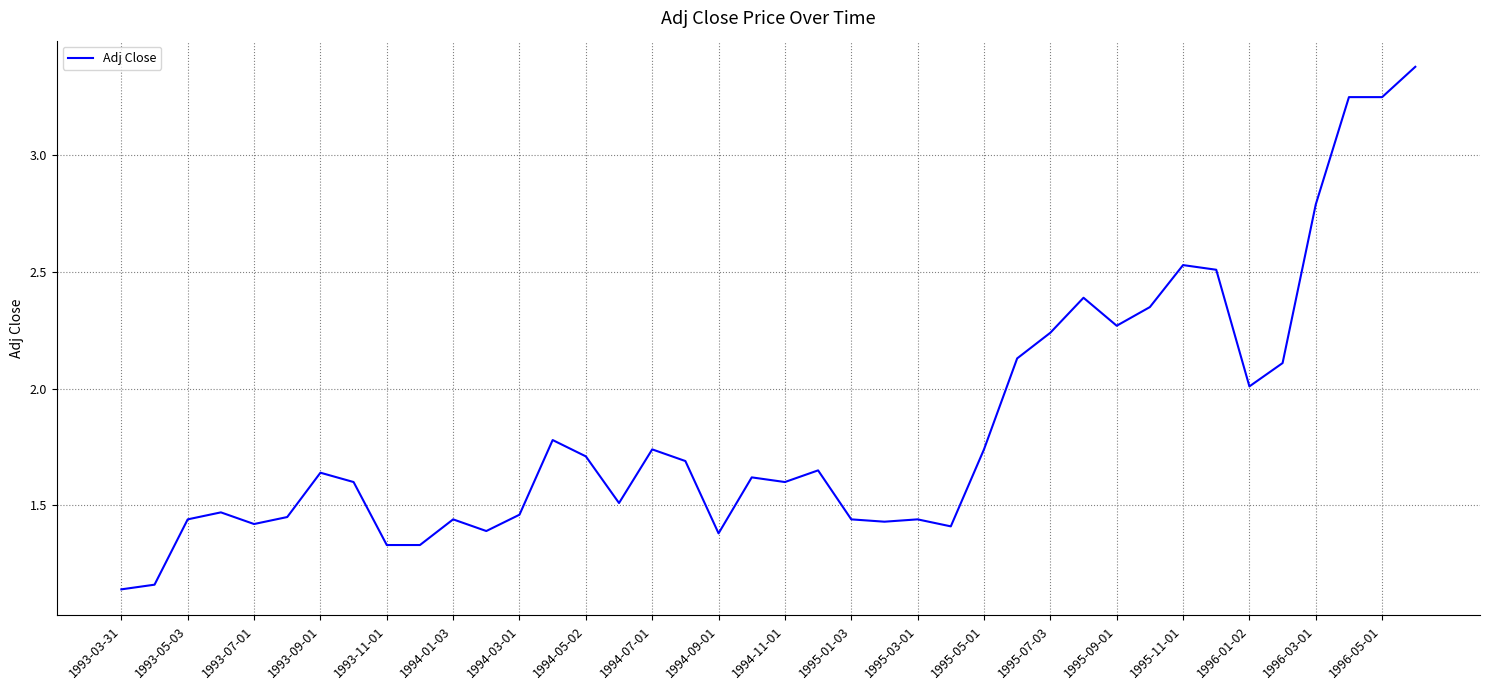

What is the sum of all values?

73.6